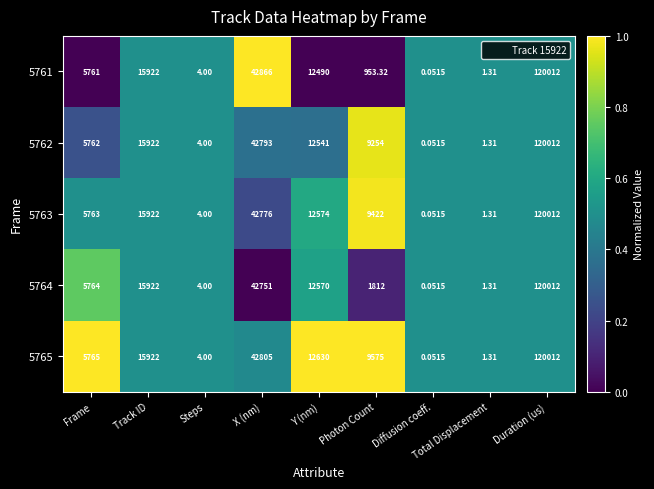

Is the value of 5765 at Diffusion coeff. greater than the value of 5763 at Frame?

No